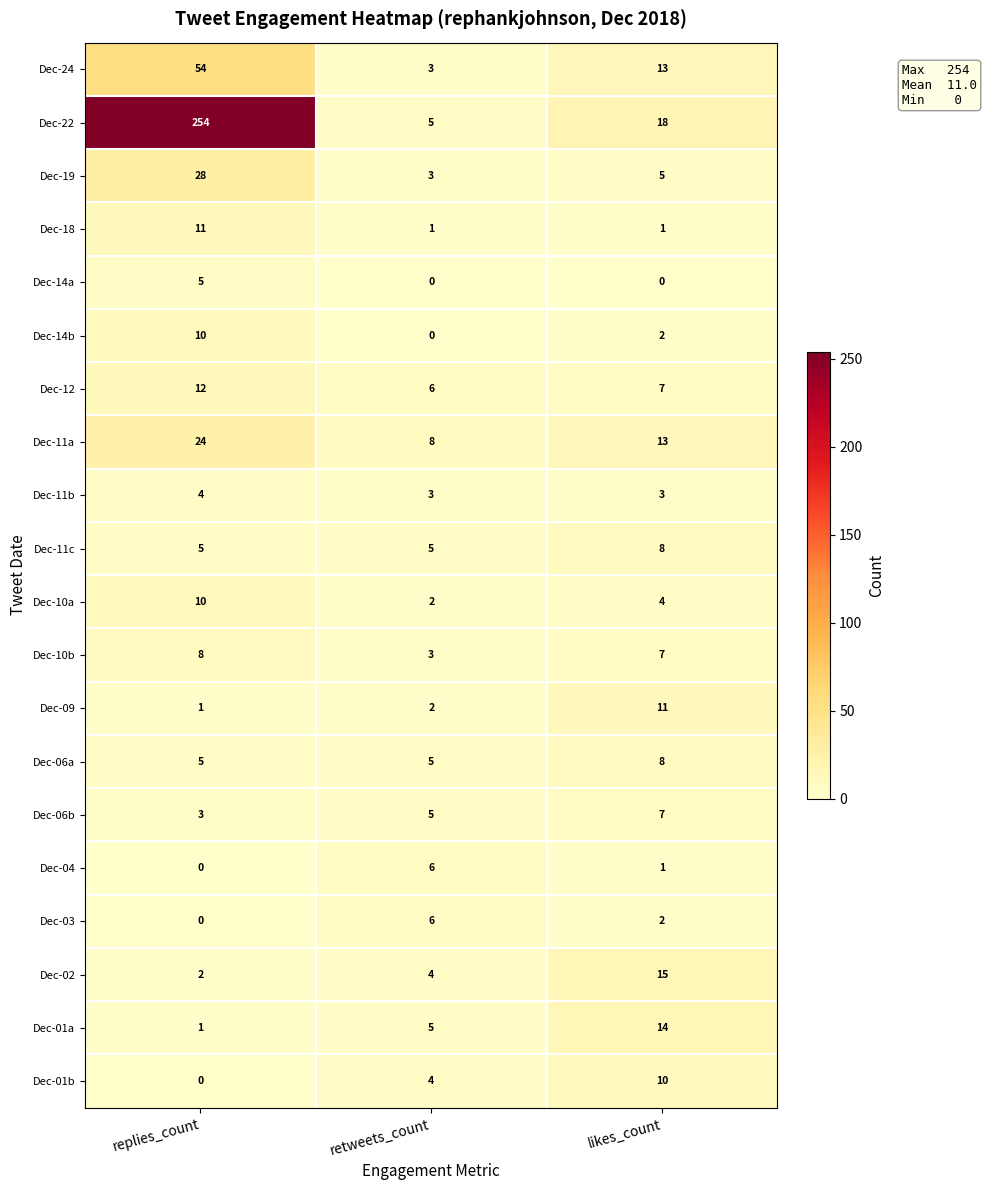

At which category does the chart reach its peak across all series?

replies_count